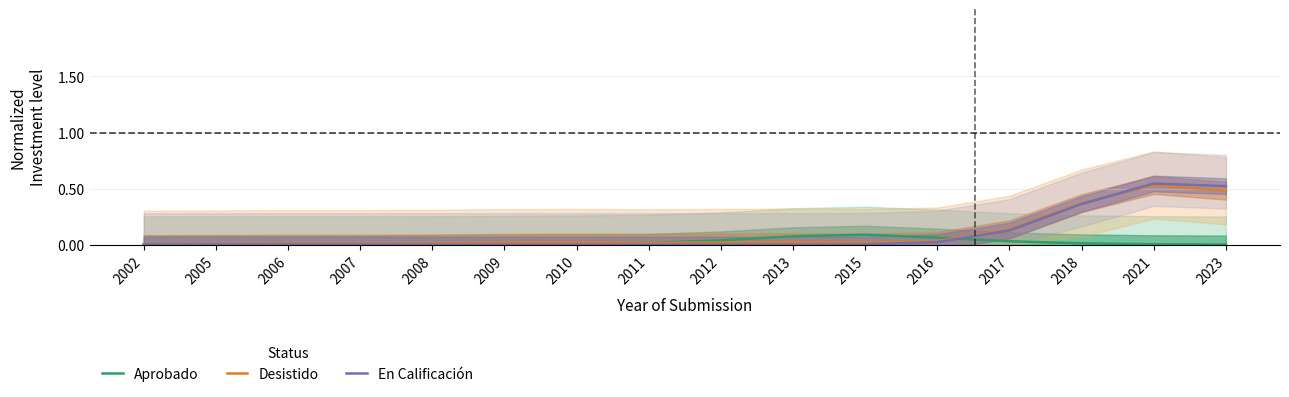

Reading right to left, transcribe all the data shown in this chart.

Aprobado: 0.0	0.0	0.0	0.0	0.1	0.1	0.1	0.0	0.0	0.0	0.0	0.0	0.0	0.0	0.0	0.0
Desistido: 0.5	0.5	0.4	0.1	0.0	0.0	0.0	0.0	0.0	0.0	0.0	0.0	0.0	0.0	0.0	0.0
En Calificación: 0.5	0.5	0.4	0.1	0.0	0.0	0.0	0.0	0.0	0.0	0.0	0.0	0.0	0.0	0.0	0.0